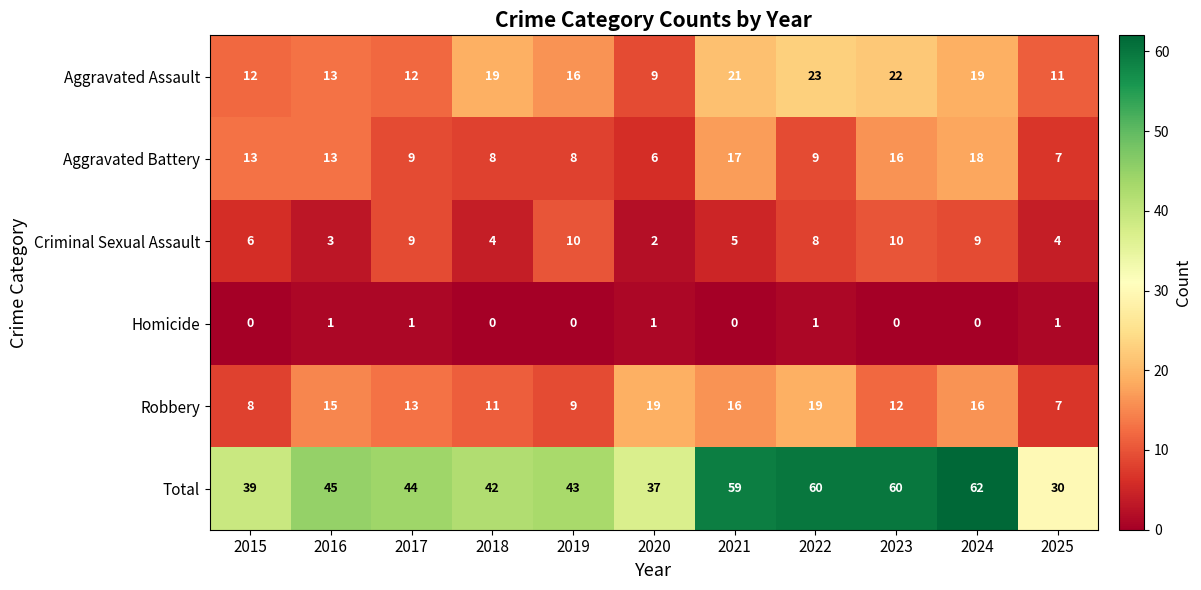

How many categories are shown in the chart?

11